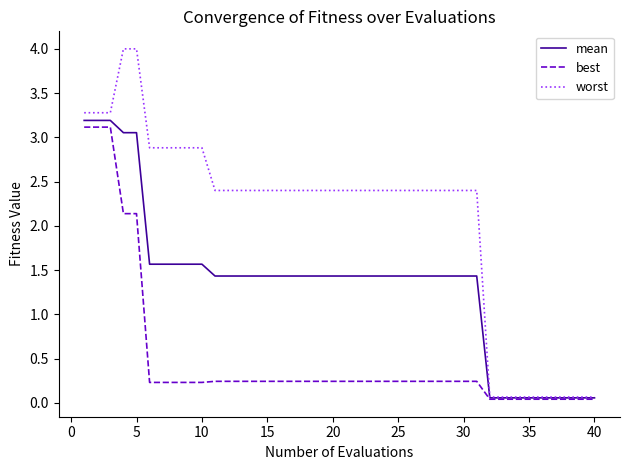

List the series in order of their overall mean, highest first.

worst, mean, best